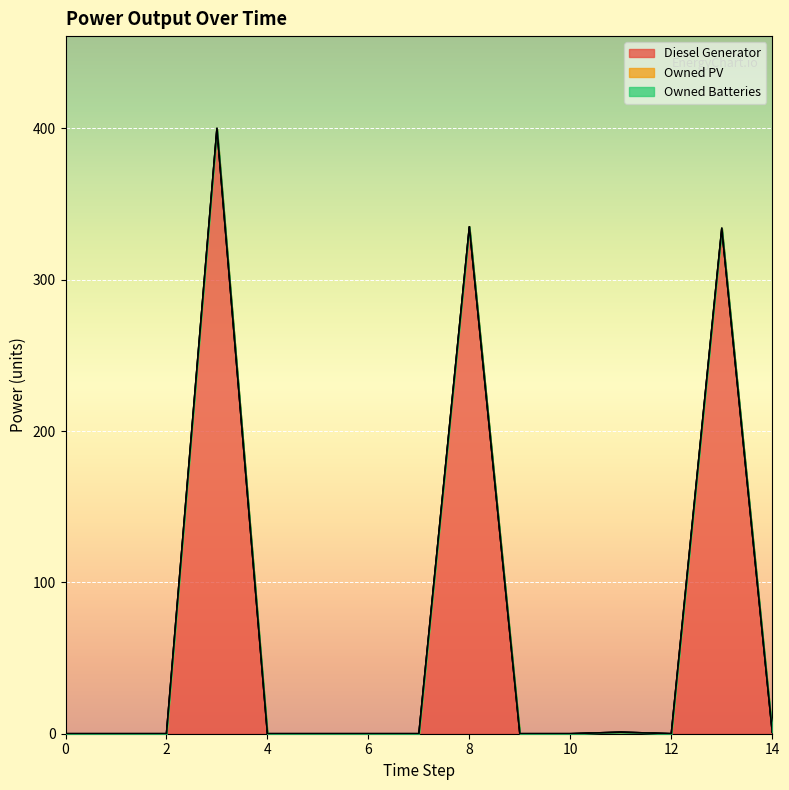

List the labels in order of Owned PV value, largest first.

0, 1, 2, 3, 4, 5, 6, 7, 8, 9, 10, 11, 12, 13, 14